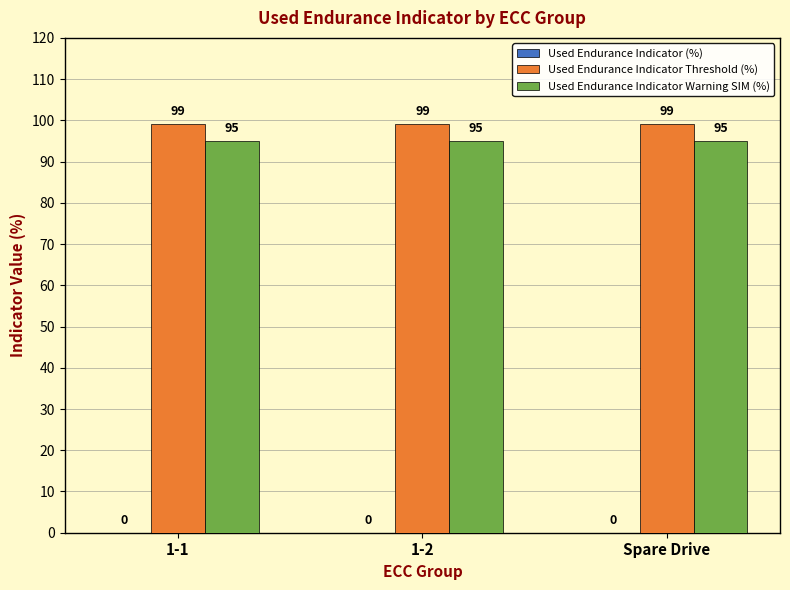

The value of Used Endurance Indicator Threshold (%) at 1-2 is 47. True or false?

False